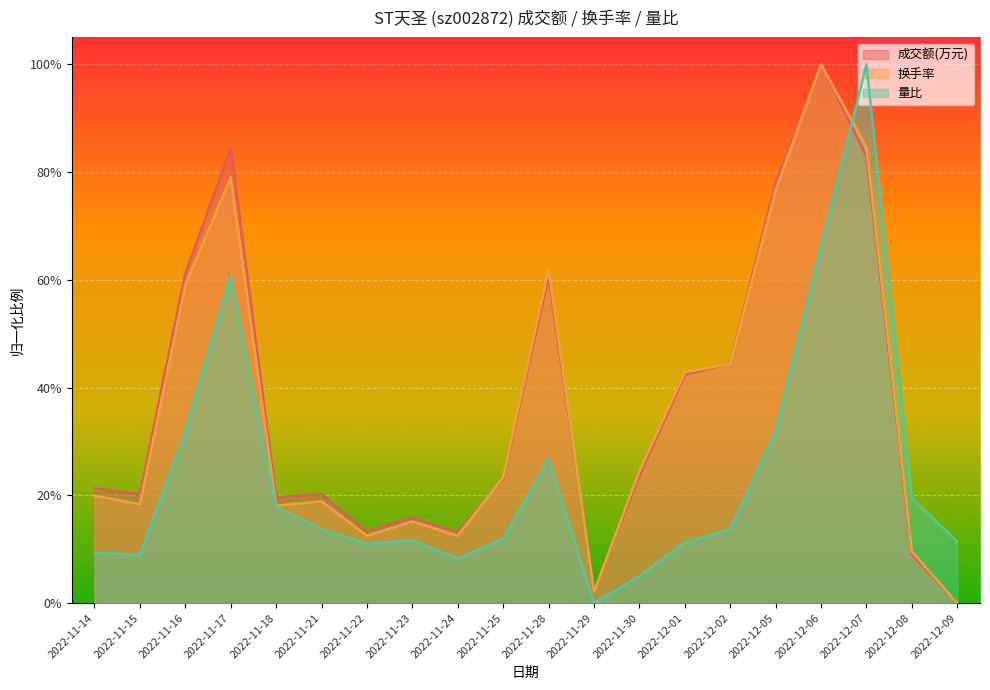

Does the chart display data point markers on the line(s)?

No